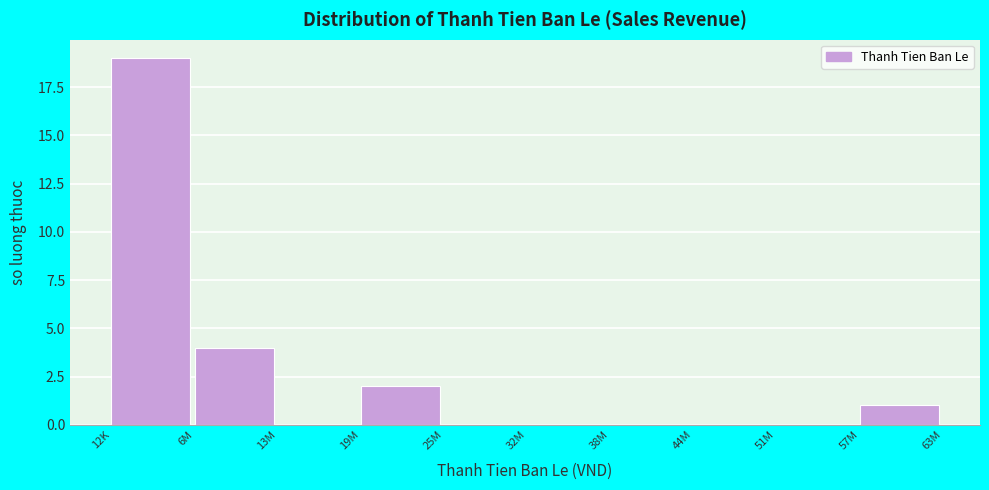

Reading right to left, extract all data points from this chart.

57M=1	51M=0	44M=0	38M=0	32M=0	25M=0	19M=2	13M=0	6M=4	12K=19